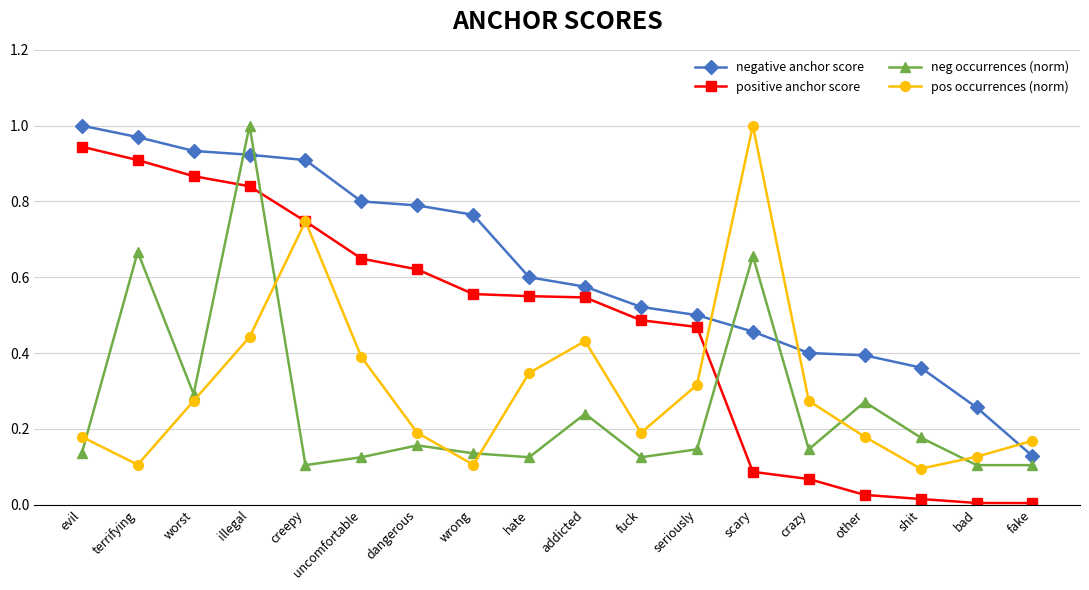

At wrong, list the series in order from largest to smallest.

negative anchor score, positive anchor score, neg occurrences (norm), pos occurrences (norm)